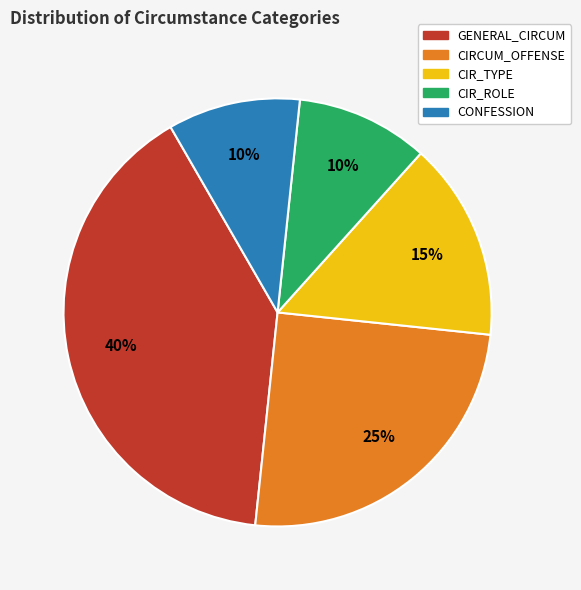

Between GENERAL_CIRCUM and CONFESSION, which is larger?

GENERAL_CIRCUM